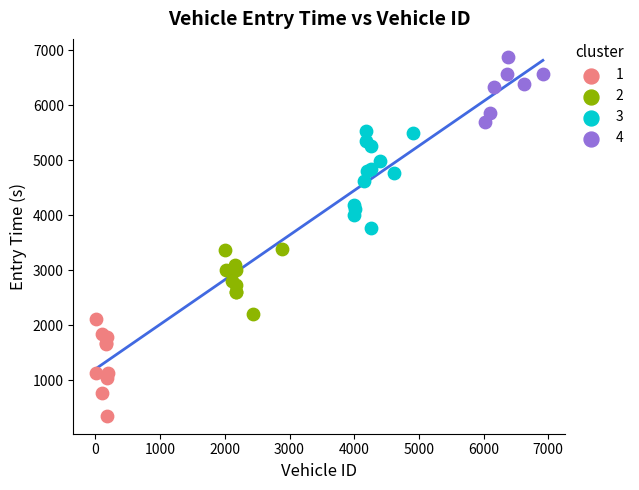

Which series reaches the maximum Y coordinate?

4